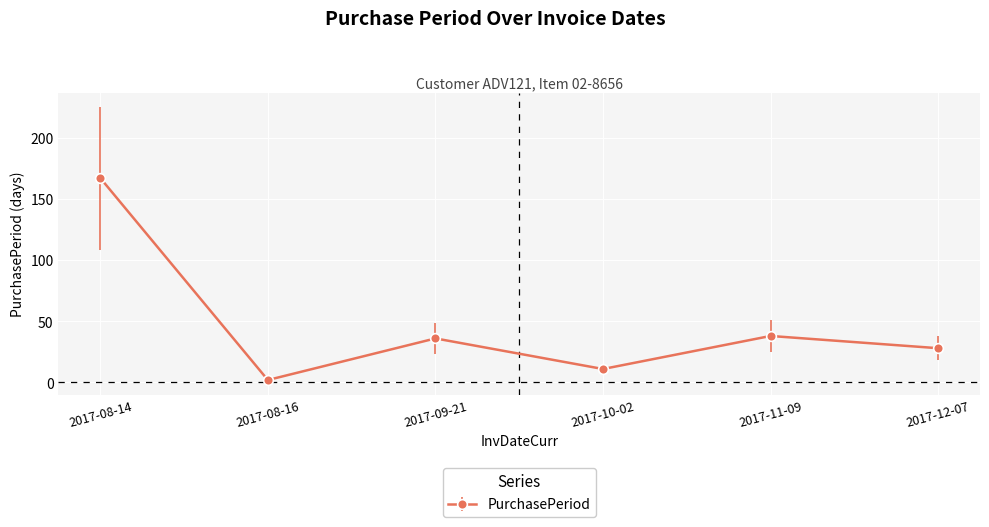

What is the difference between the maximum and minimum values?

165